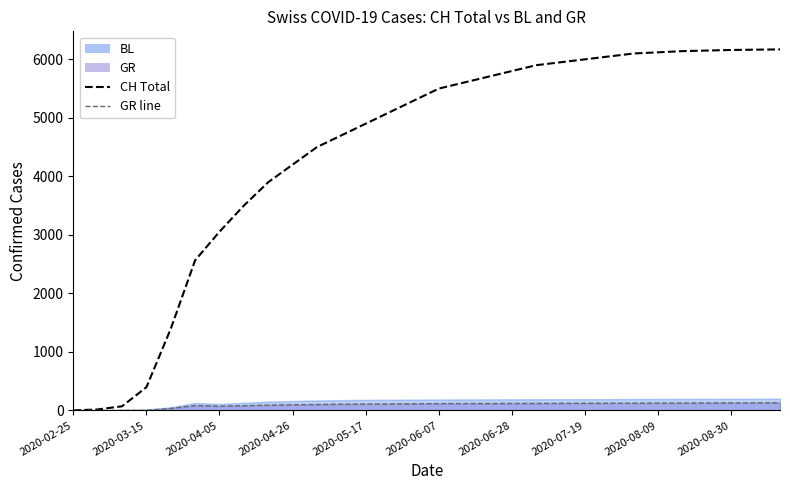

What position from the right is 2020-08-09?

22